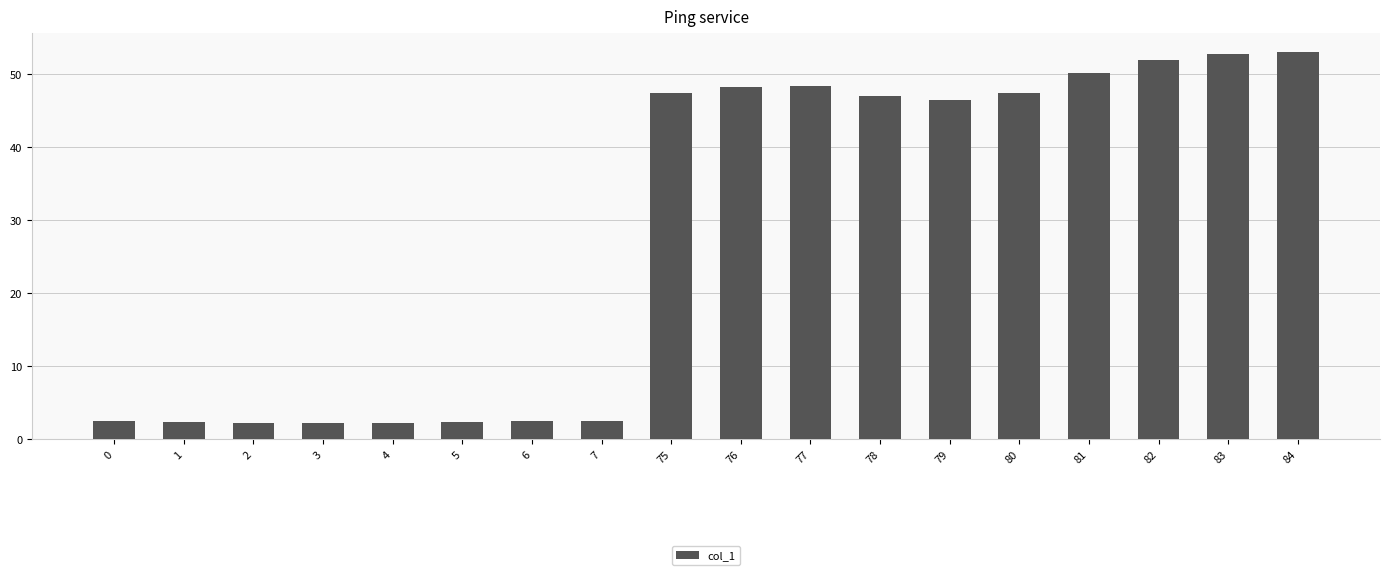

What is the change in value from 5 to 80?

+45.1